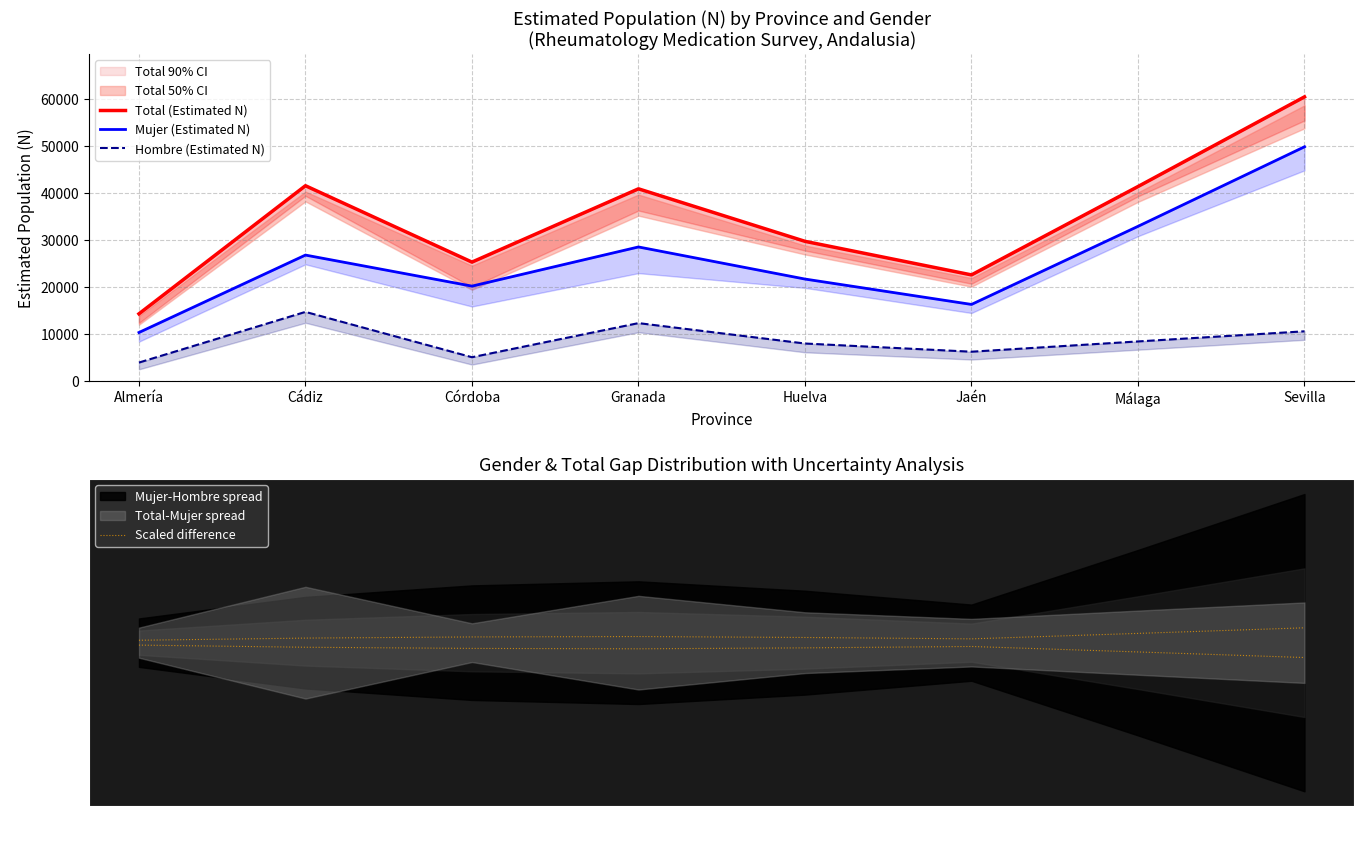

True or false: Mujer (Estimated N) and Total (Estimated N) intersect in this chart.

False